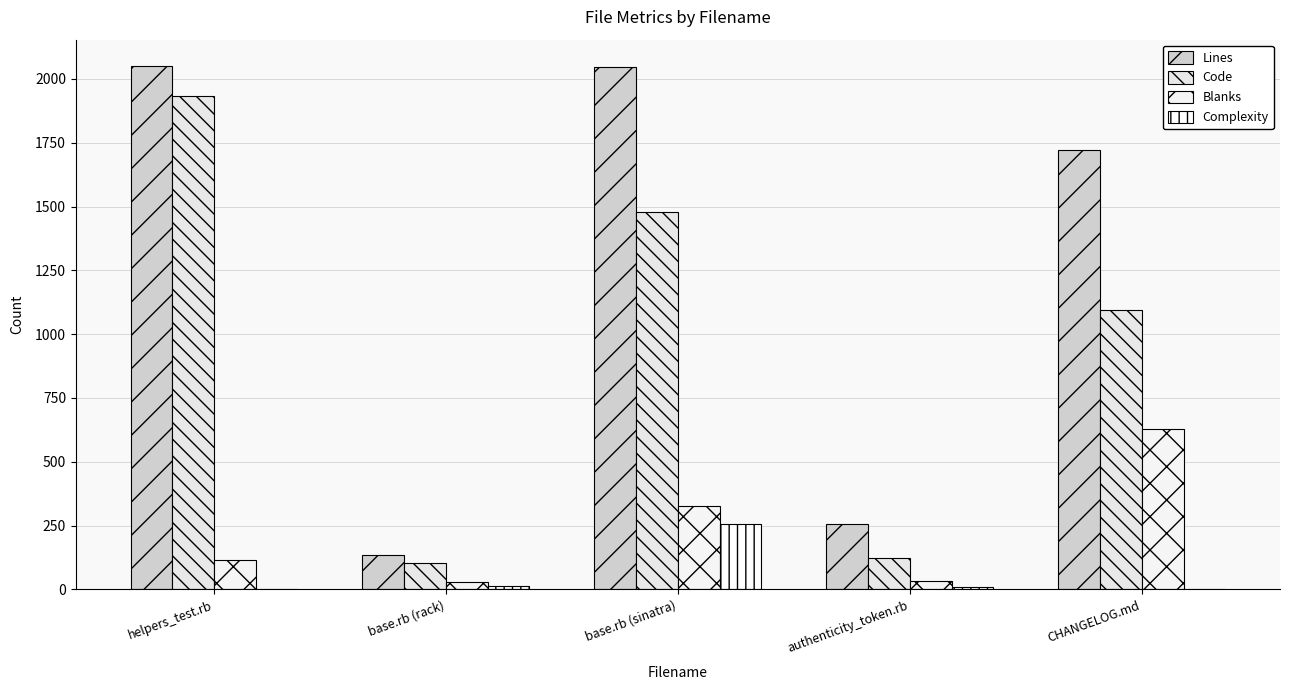

Does the chart contain stacked bars?

No